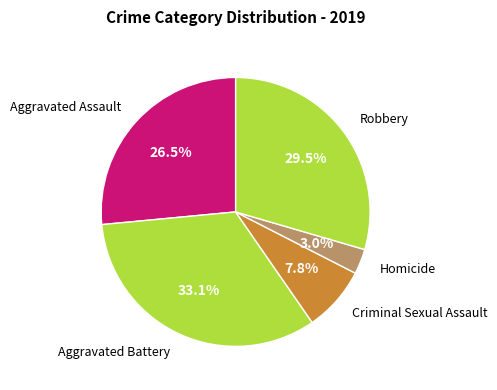

Is the sum of Aggravated Battery and Aggravated Assault greater than half?

Yes